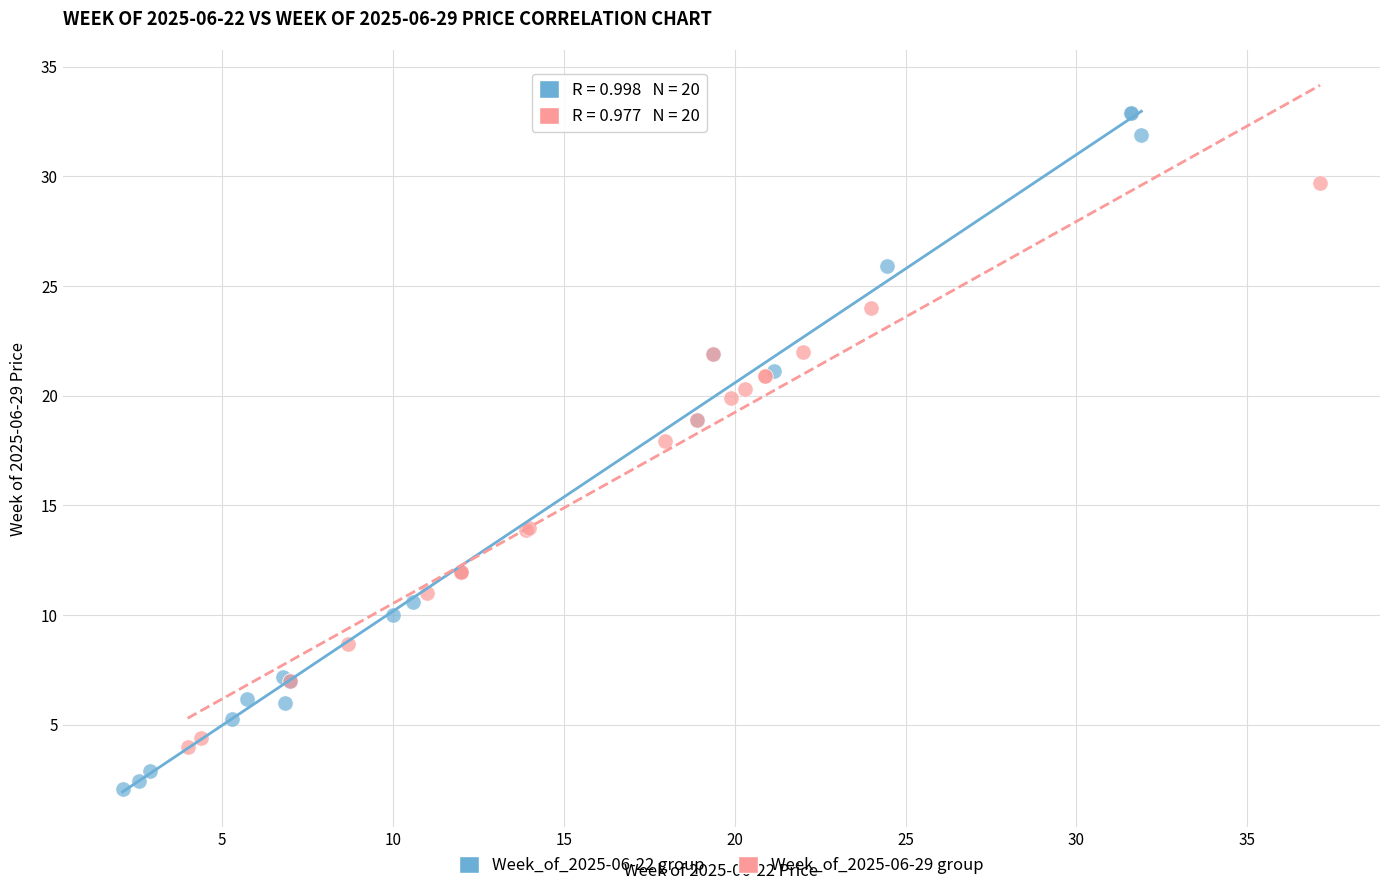

Which series has the largest Y range (max minus min)?

Week_of_2025-06-22 group